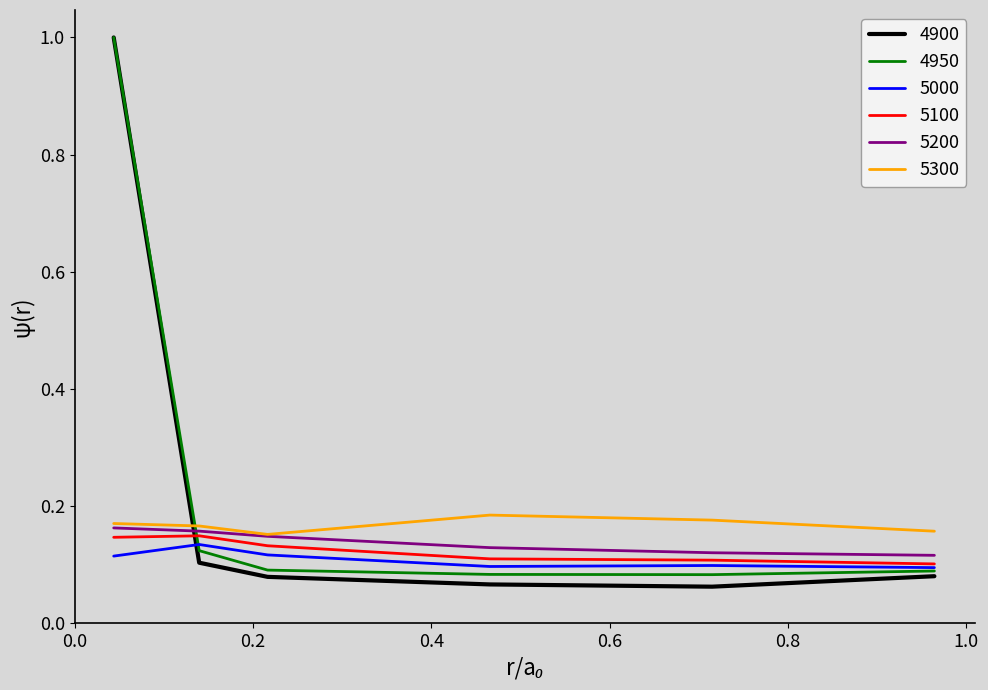

True or false: 5200 and 5000 intersect in this chart.

False